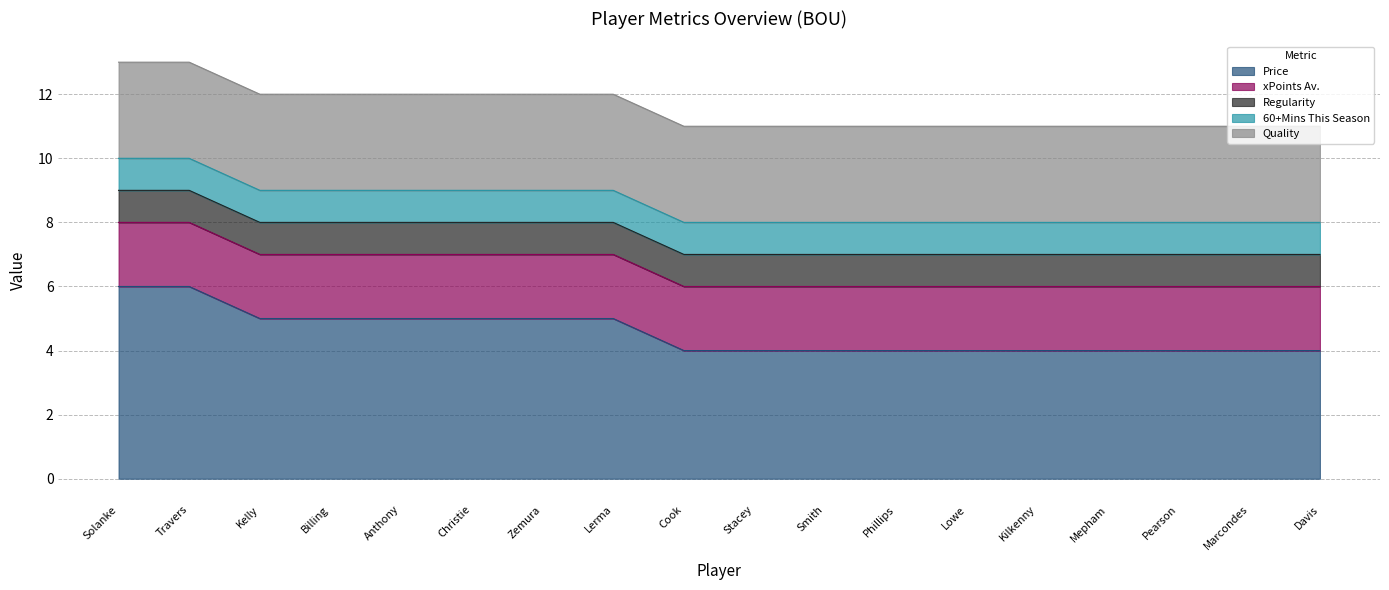

What is the sum of the xPoints Av. values at Christie and Davis?

4